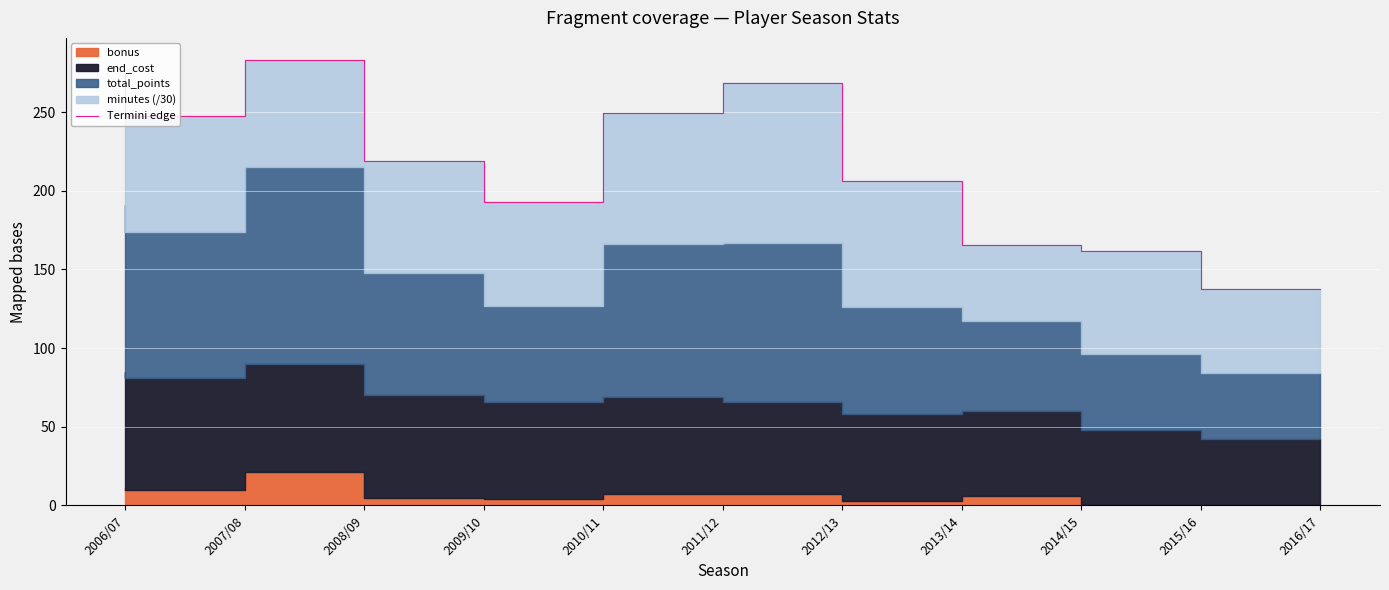

Rank the categories by value from lowest to highest.

2016/17, 2015/16, 2014/15, 2010/11, 2013/14, 2009/10, 2007/08, 2011/12, 2012/13, 2006/07, 2008/09